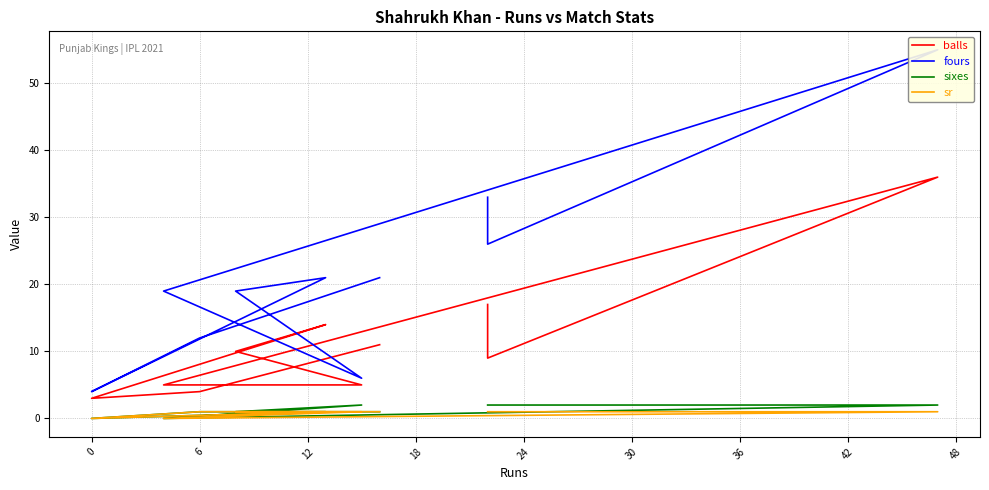

What is the sum of all fours values?

216